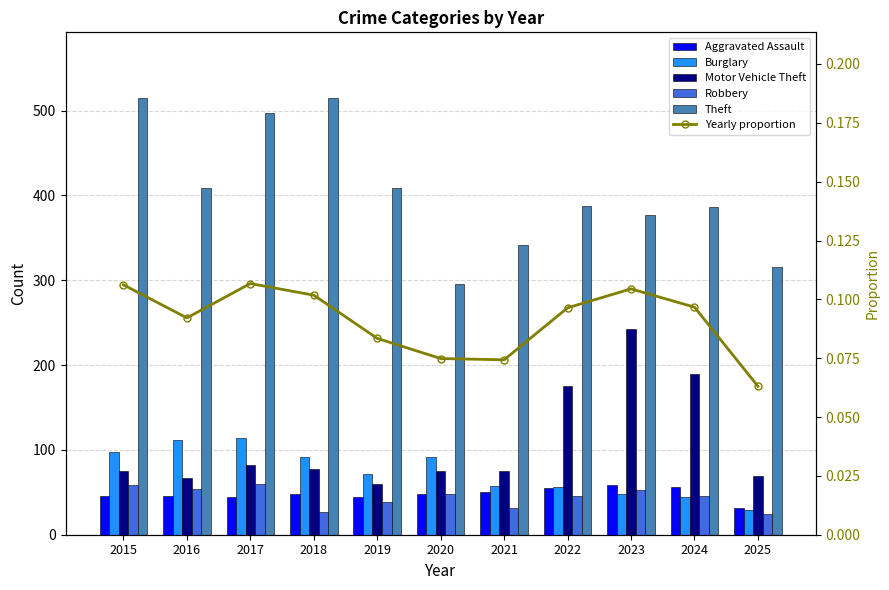

Between 2021 and 2019, which is larger?

2021